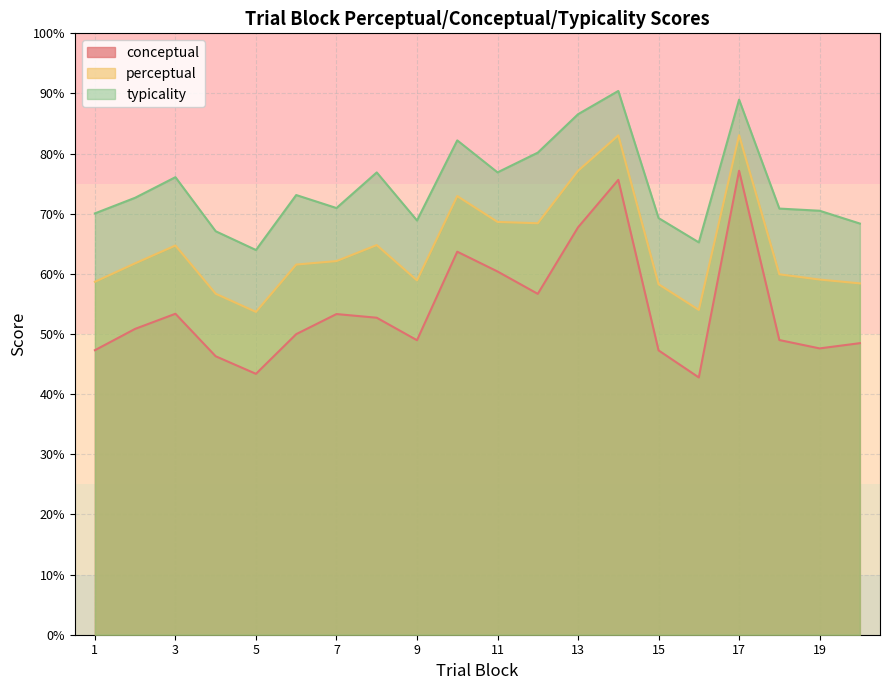

Reading right to left, transcribe all the data shown in this chart.

conceptual: 48.5	47.6	49.0	77.2	42.8	47.3	75.6	67.7	56.7	60.4	63.7	49.0	52.7	53.3	50.0	43.4	46.3	53.4	50.9	47.3
perceptual: 58.4	59.1	59.9	83.1	54.0	58.3	83.0	77.1	68.4	68.6	72.9	58.9	64.8	62.1	61.5	53.7	56.7	64.7	61.8	58.7
typicality: 68.4	70.5	70.9	89.0	65.2	69.3	90.4	86.5	80.2	76.9	82.2	68.9	76.9	71.0	73.1	64.0	67.1	76.1	72.7	70.1